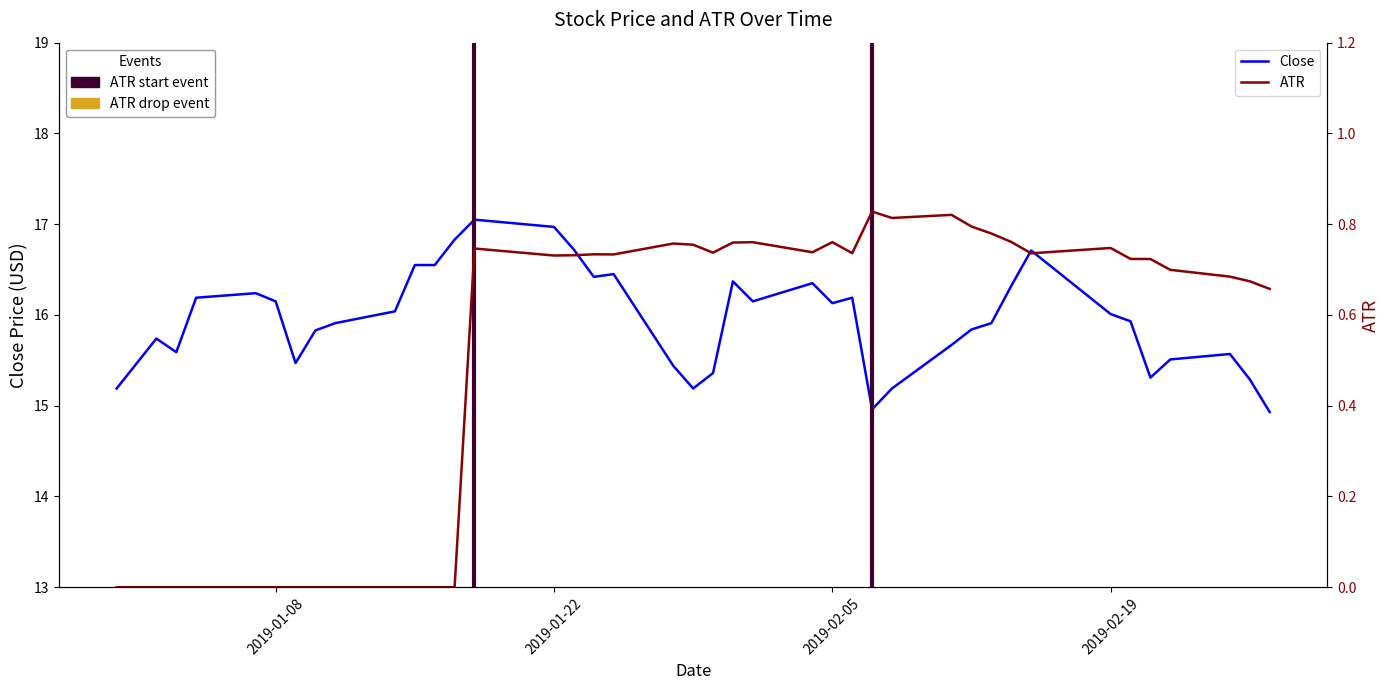

What is the maximum value shown in the chart?

17.0